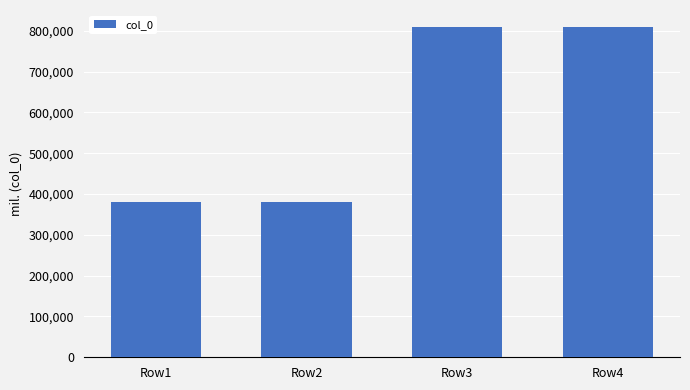

The value at Row2 is 380914. True or false?

True